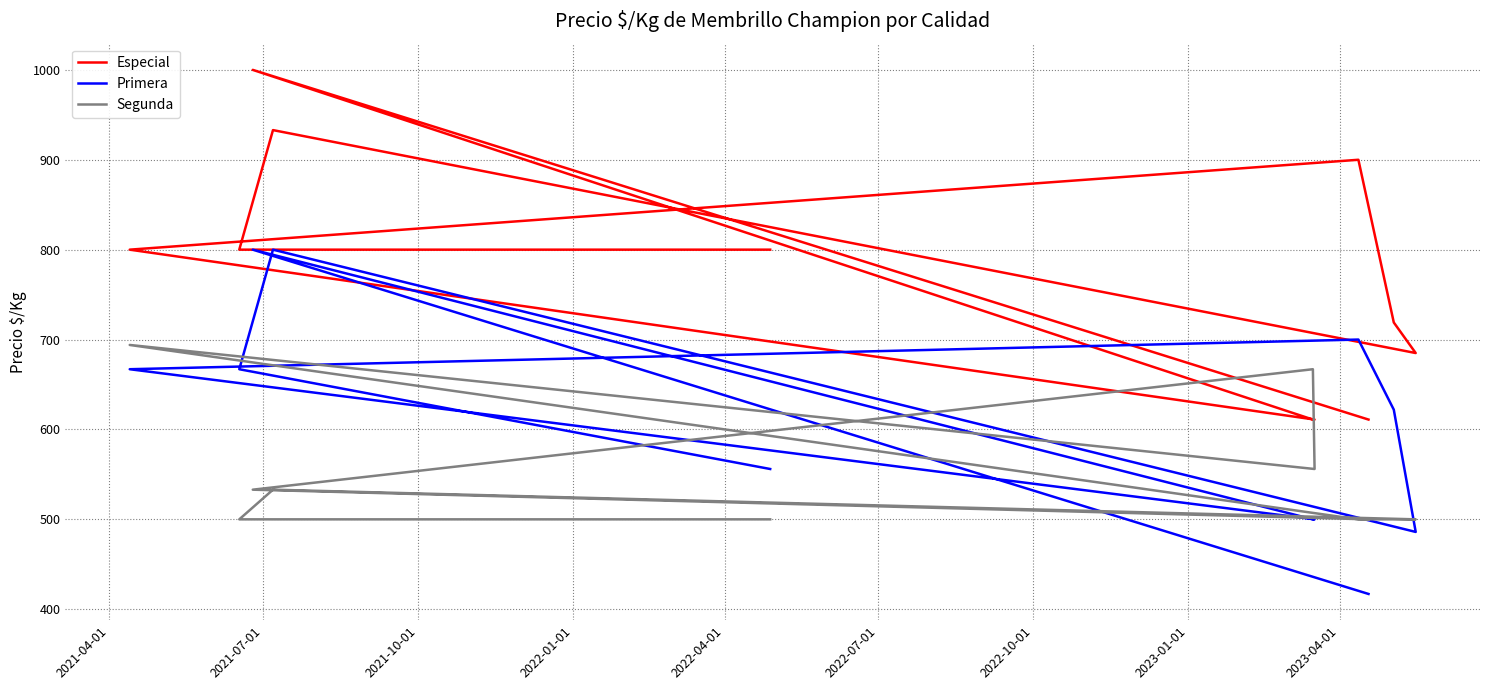

What is the sum of the Segunda values at 2021-04-01 and 2022-04-01?

1194